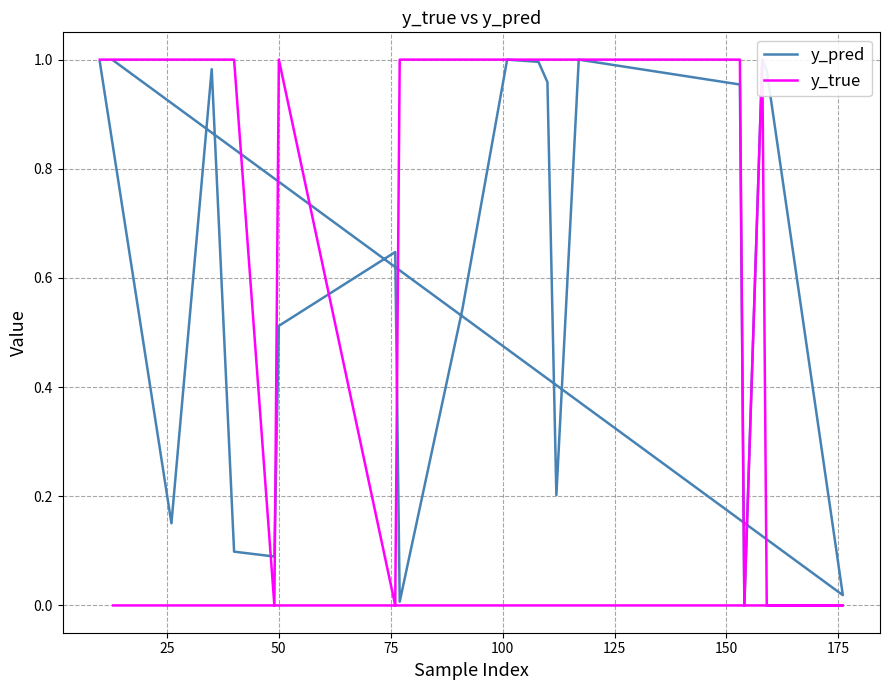

The value of y_pred at 175 is 0.0. True or false?

True